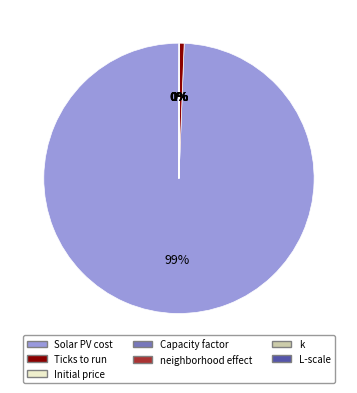

To the nearest percent, what portion does Solar PV cost represent?

99%